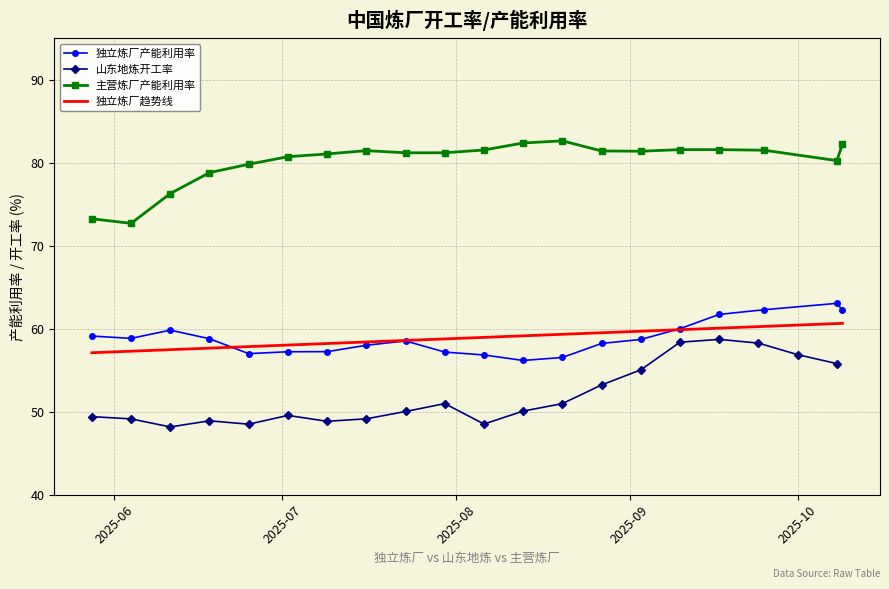

What are all the series names shown in the legend?

独立炼厂产能利用率, 山东地炼开工率, 主营炼厂产能利用率, 独立炼厂趋势线